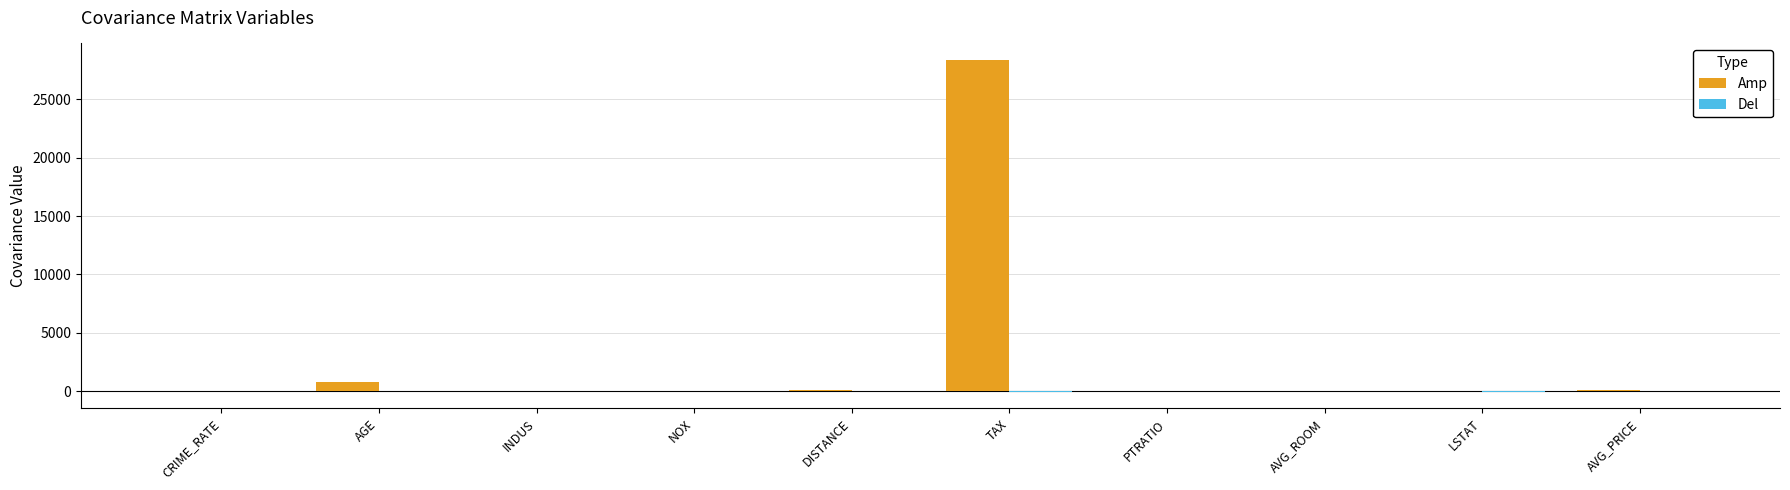

What is the greatest value displayed?

28348.6